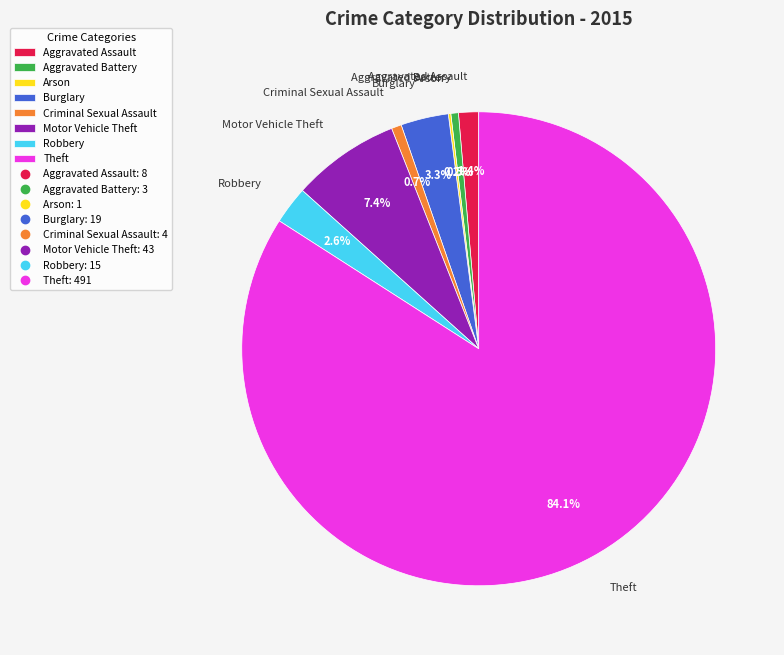

What is the largest slice in the pie chart?

Theft